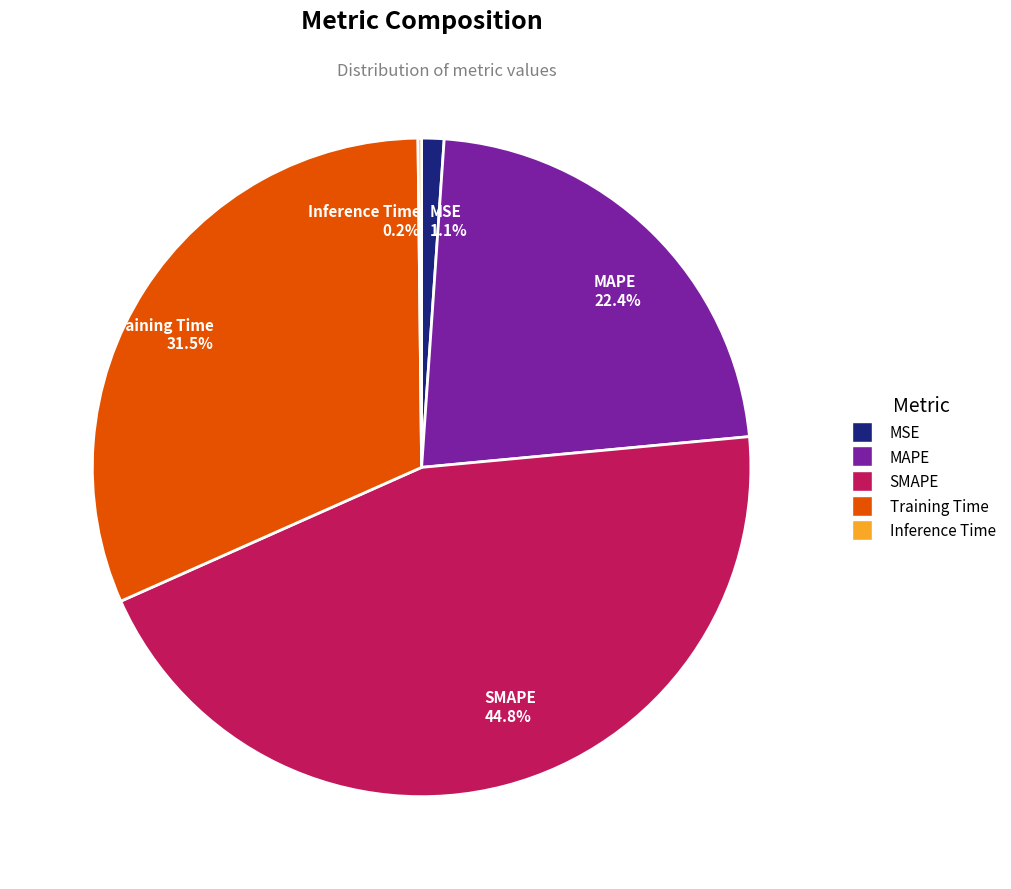

Between MSE 1.1% and Training Time 31.5%, which is larger?

Training Time 31.5%